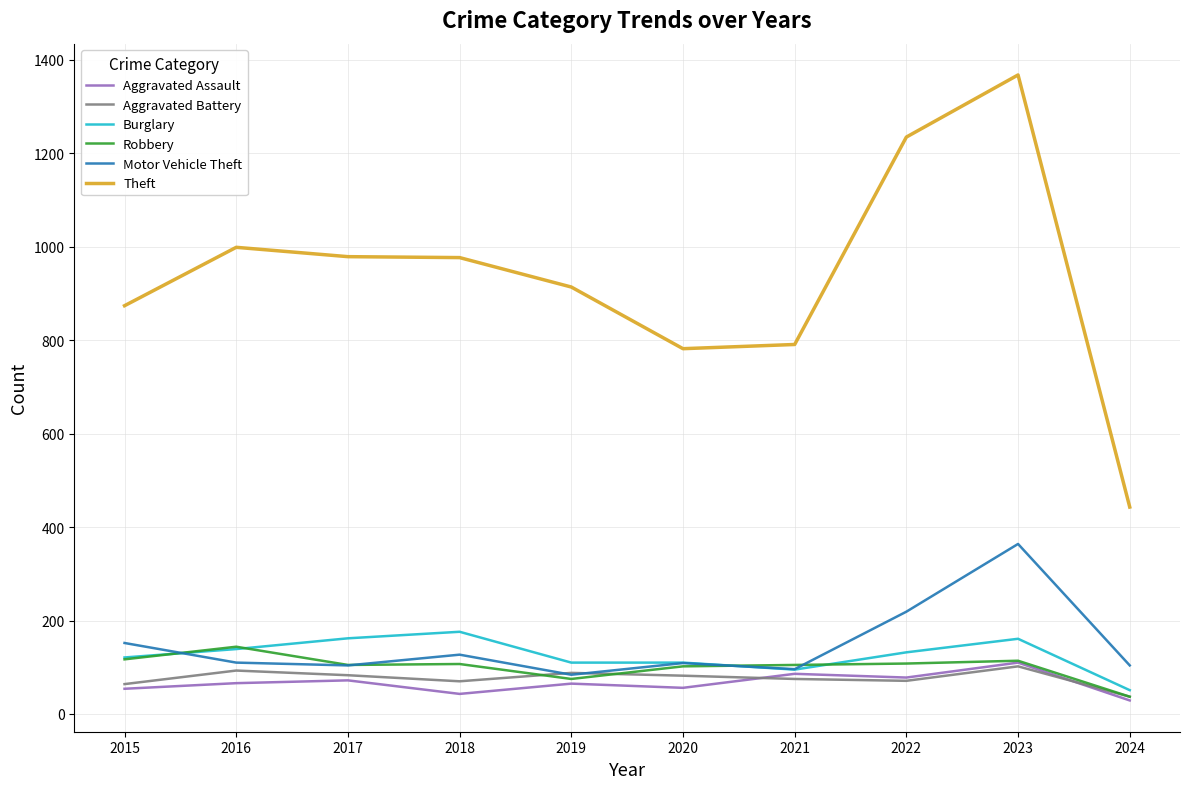

Is it true that Aggravated Assault equals 43 at 2018?

True